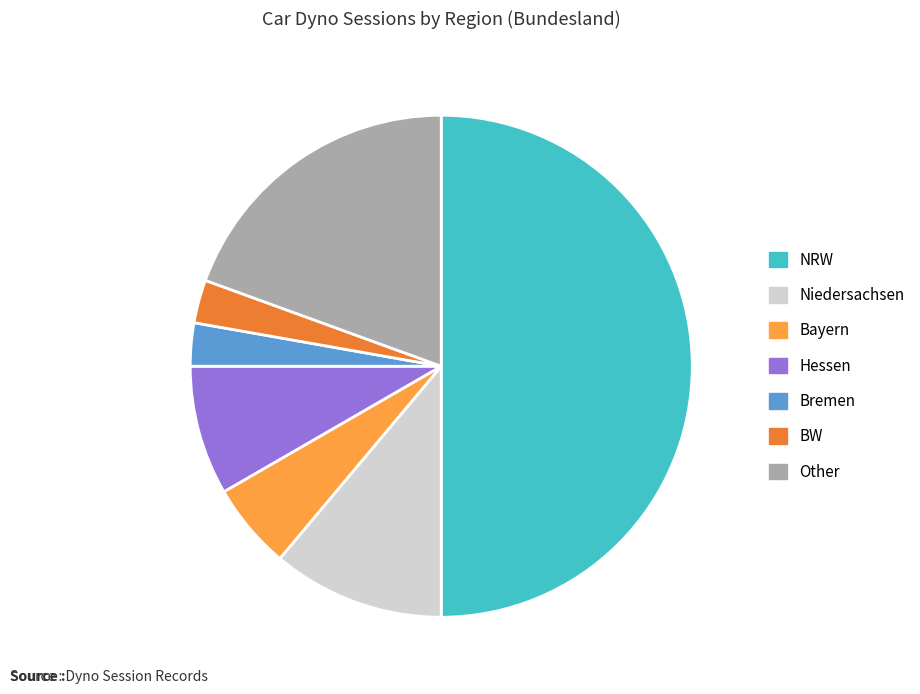

What is the largest slice in the pie chart?

NRW